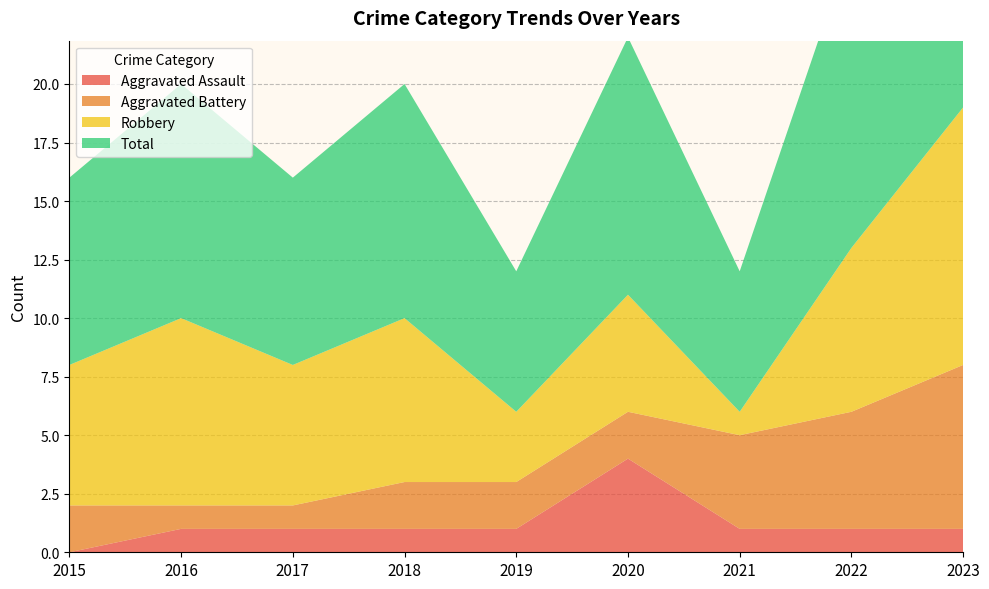

Reading left to right, what are all the values shown in this chart?

Aggravated Assault: 0	1	1	1	1	4	1	1	1
Aggravated Battery: 2	1	1	2	2	2	4	5	7
Robbery: 6	8	6	7	3	5	1	7	11
Total: 8	10	8	10	6	11	6	13	19